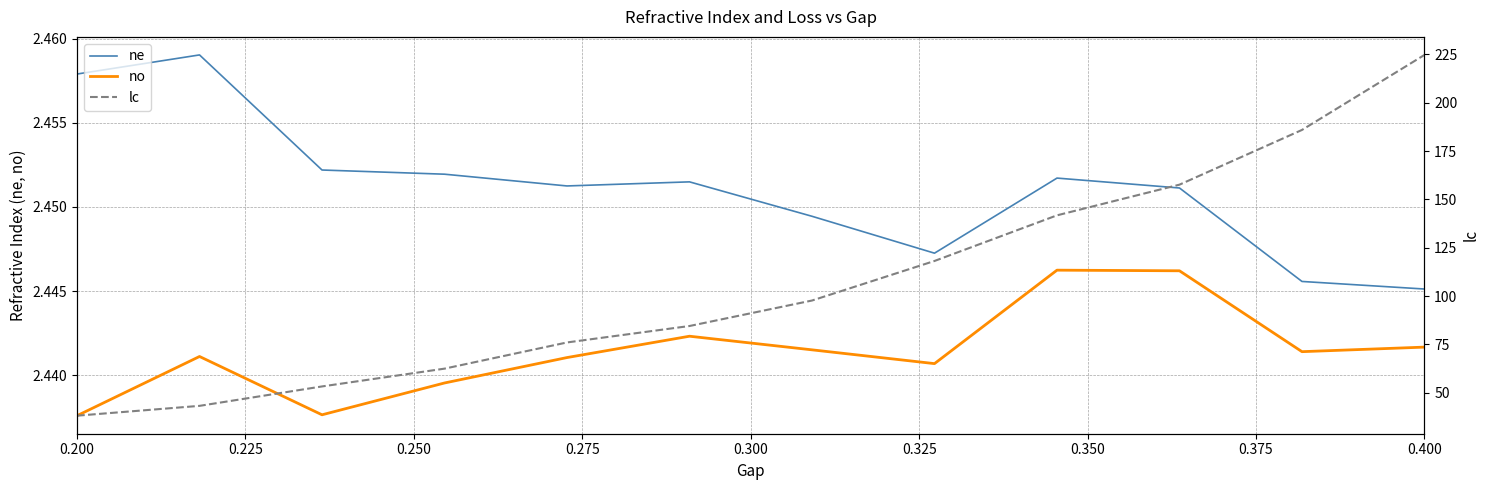

At which label is no closest to 2?

0.200